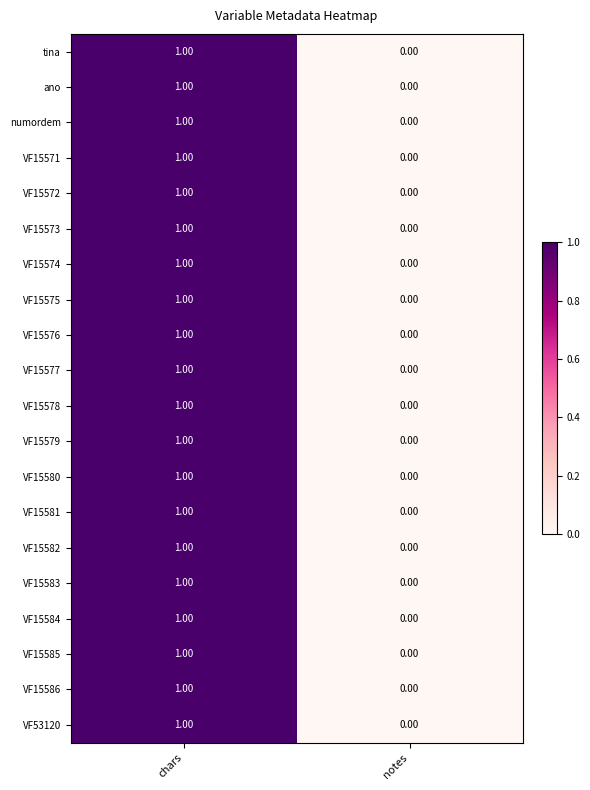

At which label does VF15577 reach its minimum?

notes